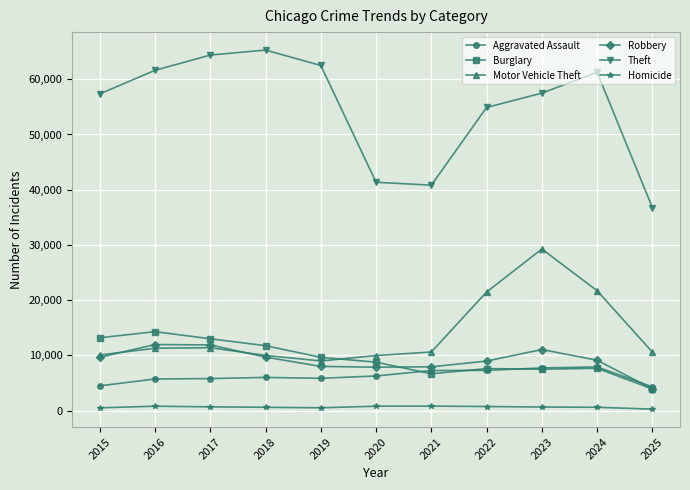

Which series has the widest spread of values?

Theft